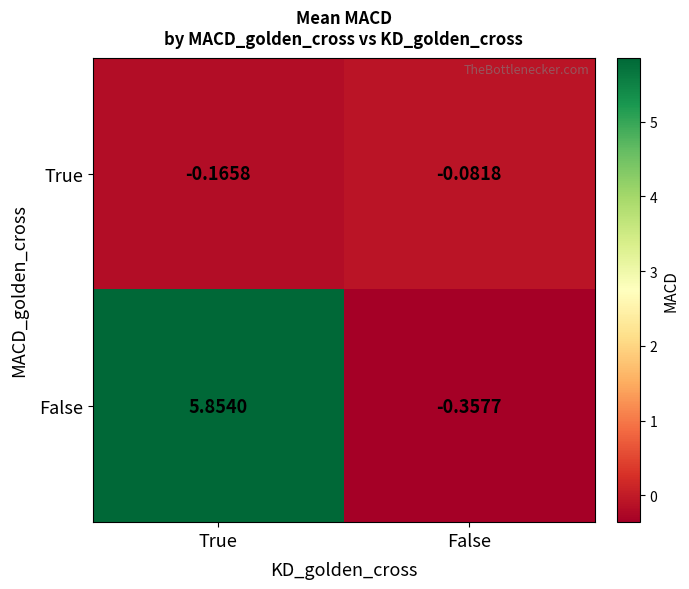

Which label corresponds to the largest value in the chart?

True